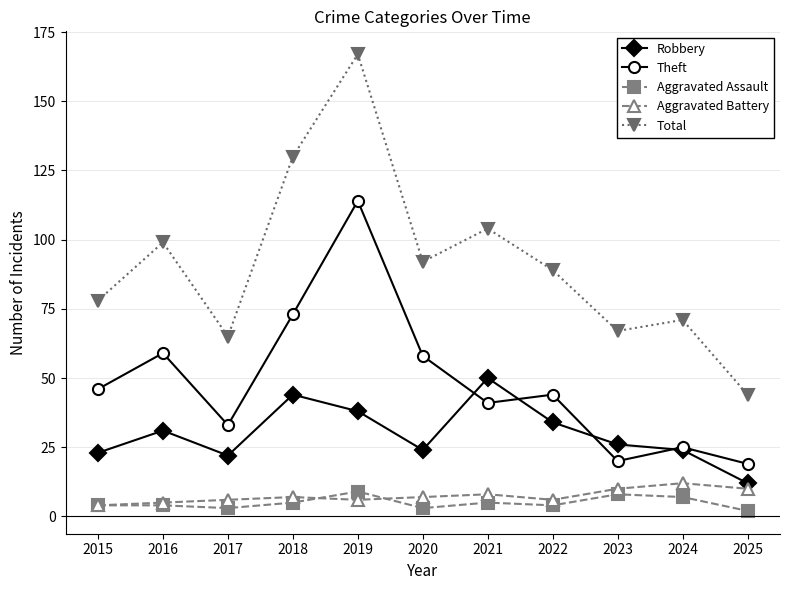

Reading left to right, transcribe all the data shown in this chart.

Robbery: 2015=23	2016=31	2017=22	2018=44	2019=38	2020=24	2021=50	2022=34	2023=26	2024=24	2025=12
Theft: 2015=46	2016=59	2017=33	2018=73	2019=114	2020=58	2021=41	2022=44	2023=20	2024=25	2025=19
Aggravated Assault: 2015=4	2016=4	2017=3	2018=5	2019=9	2020=3	2021=5	2022=4	2023=8	2024=7	2025=2
Aggravated Battery: 2015=4	2016=5	2017=6	2018=7	2019=6	2020=7	2021=8	2022=6	2023=10	2024=12	2025=10
Total: 2015=78	2016=99	2017=65	2018=130	2019=167	2020=92	2021=104	2022=89	2023=67	2024=71	2025=44